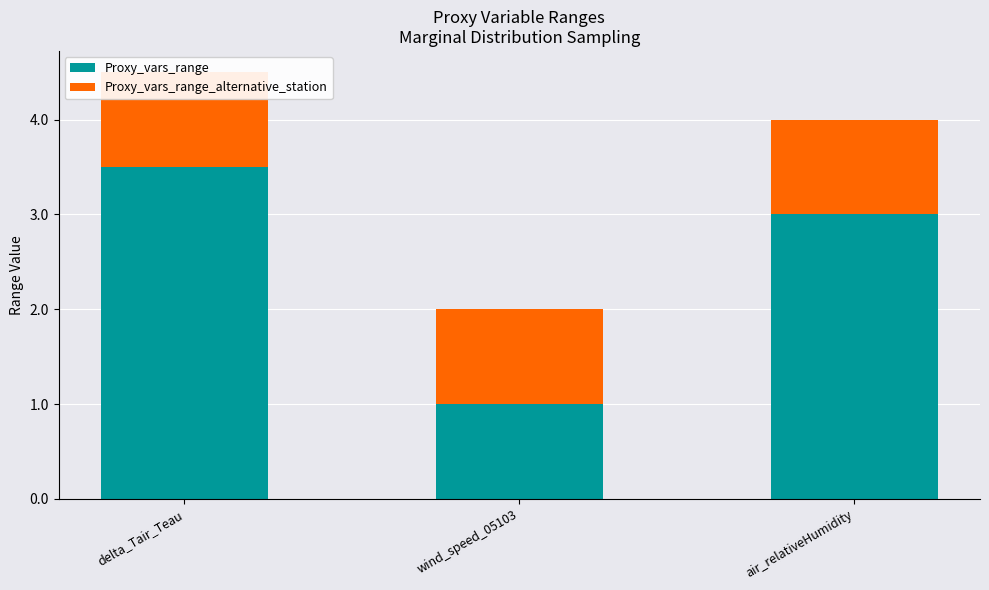

At which category is the sum across all series the highest?

delta_Tair_Teau